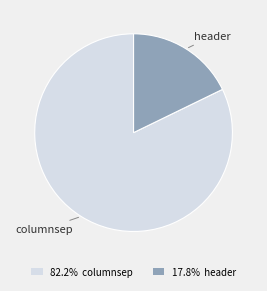

Do 17.8% header and 82.2% columnsep together represent more than half of the pie?

Yes